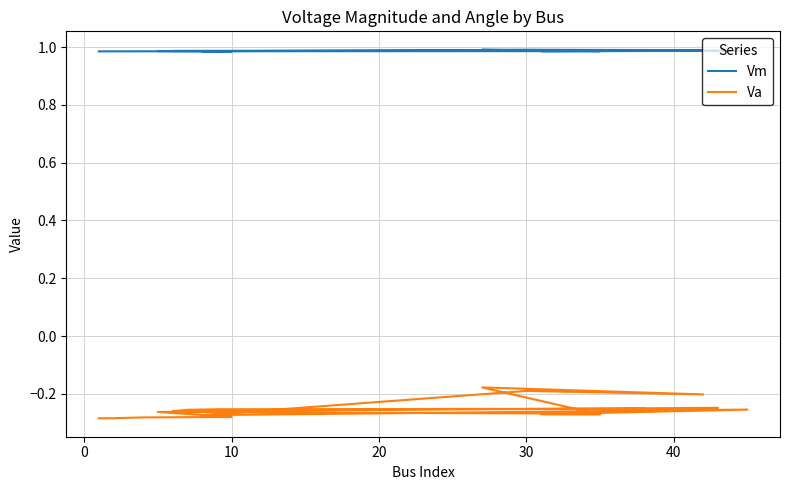

How many categories are shown in the chart?

18